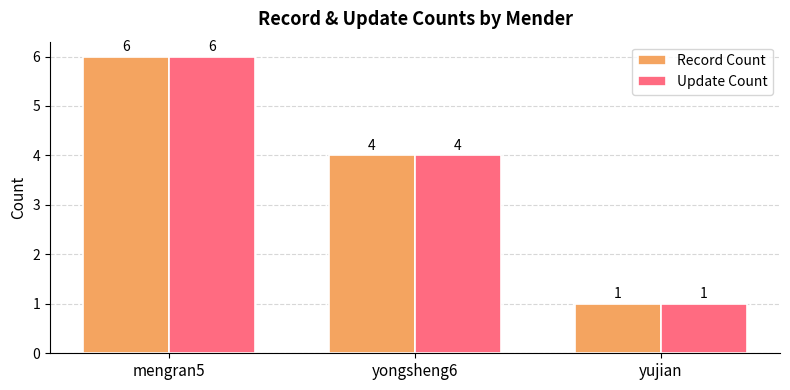

What is the total value across all series at yongsheng6?

8